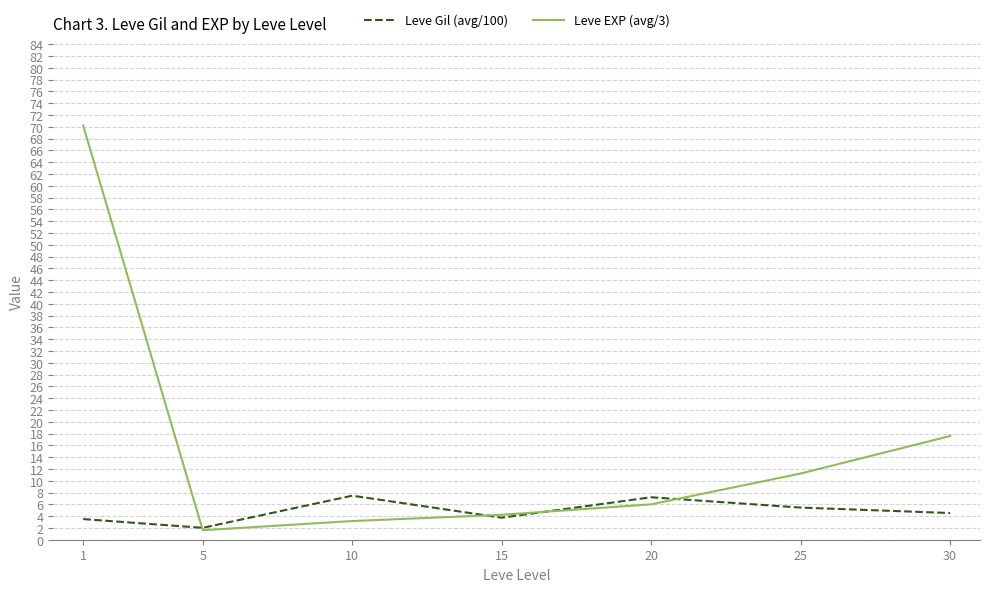

The value of Leve Gil (avg/100) at 5 is 2.0. True or false?

True